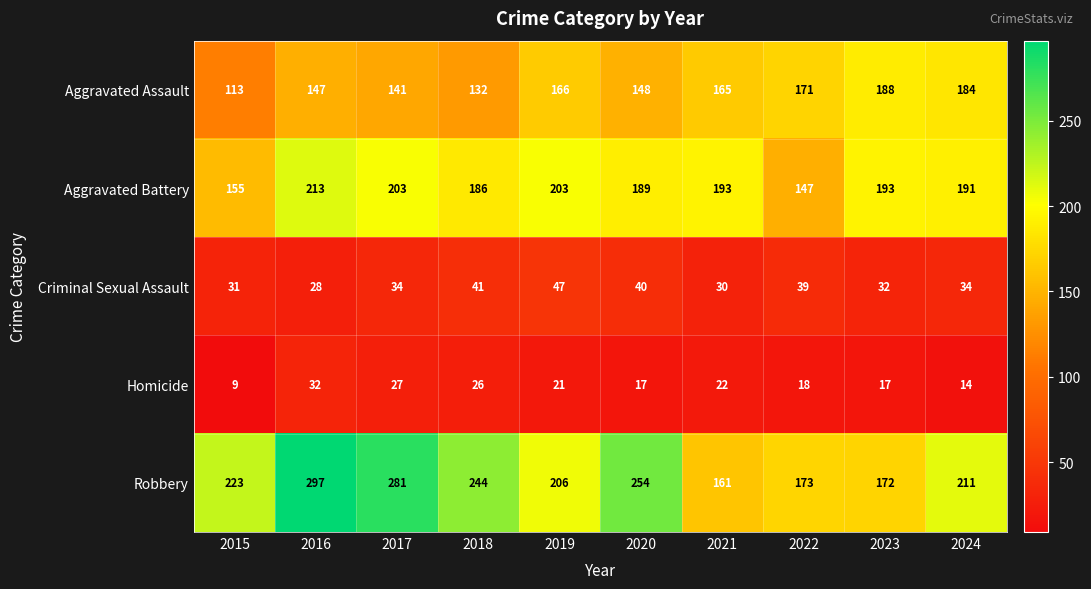

Which series has the largest total across all categories?

Robbery